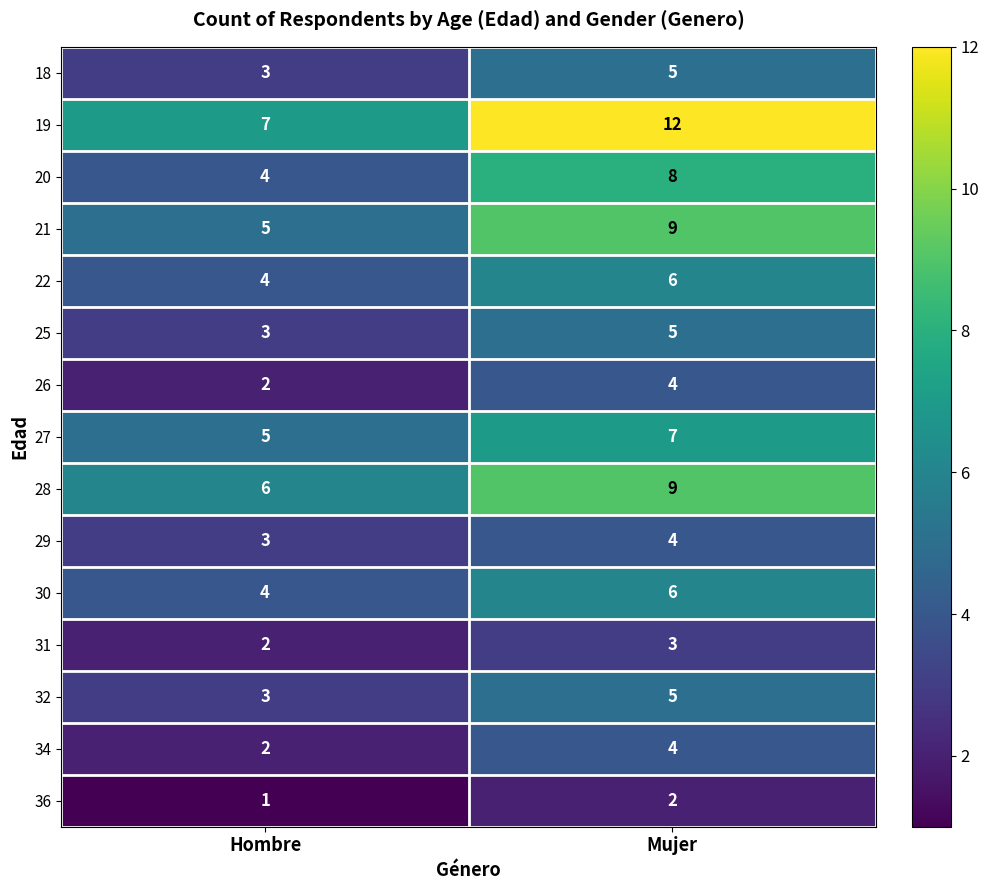

The value of 36 at Mujer is 3. True or false?

False